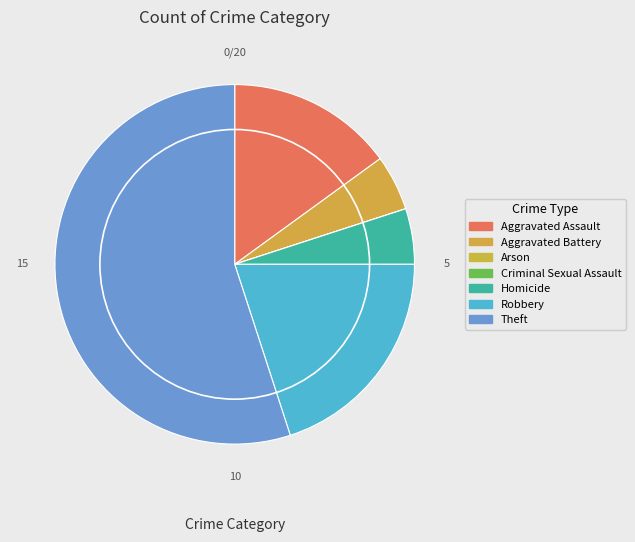

The Homicide slice represents 1% of the pie. True or false?

False